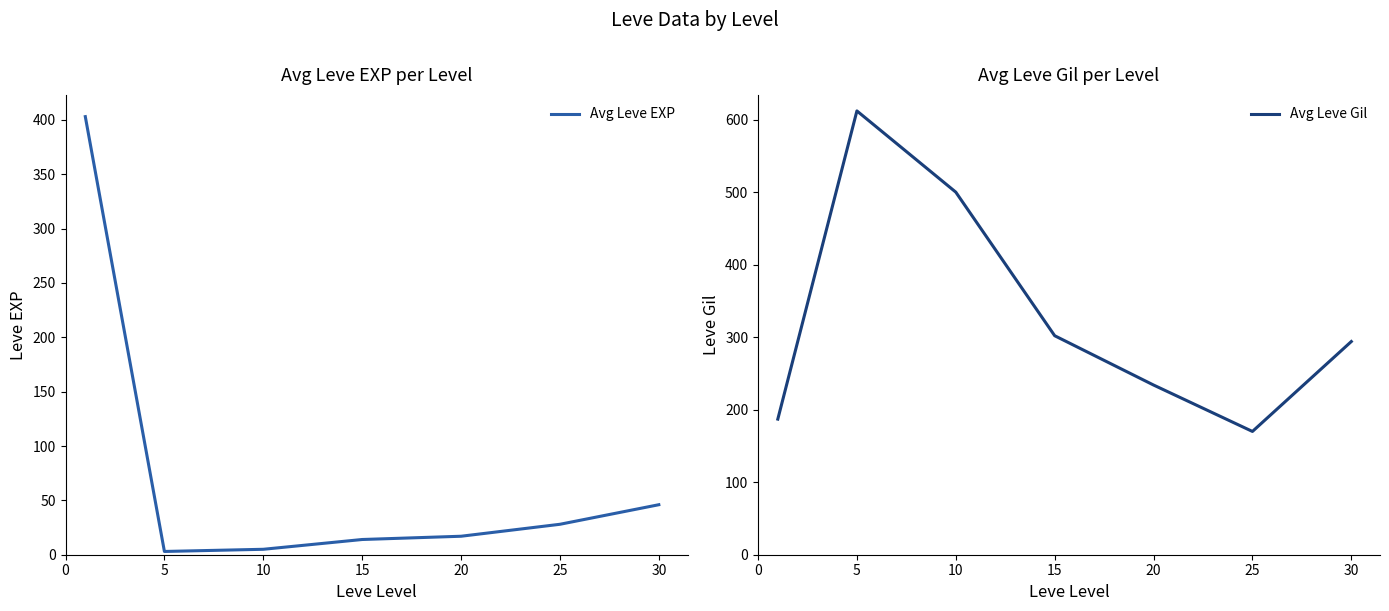

Is it true that Avg Leve EXP equals 46 at 30?

True